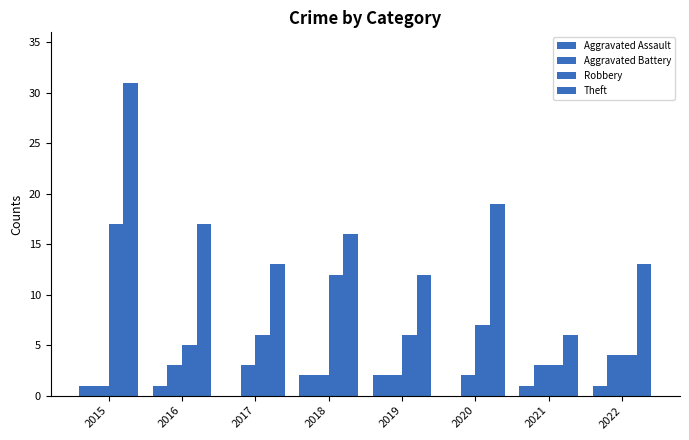

Is it true that Aggravated Battery equals 3 at 2017?

True